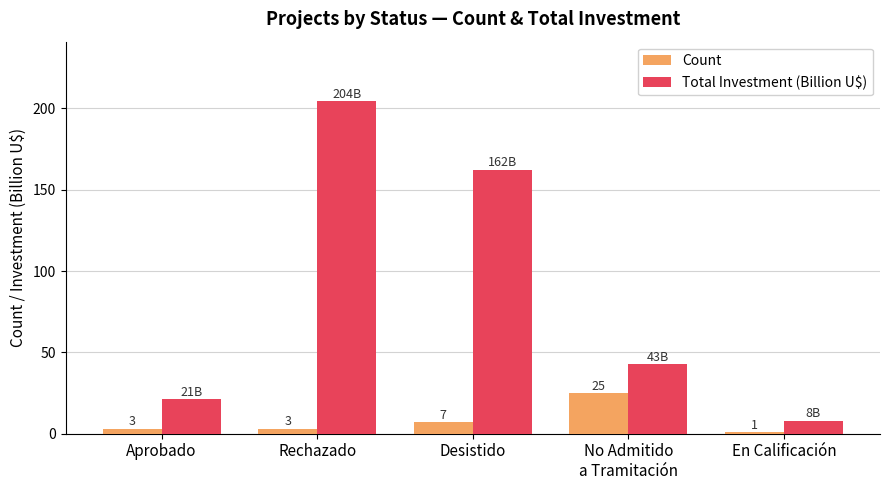

Are the bars horizontal?

No